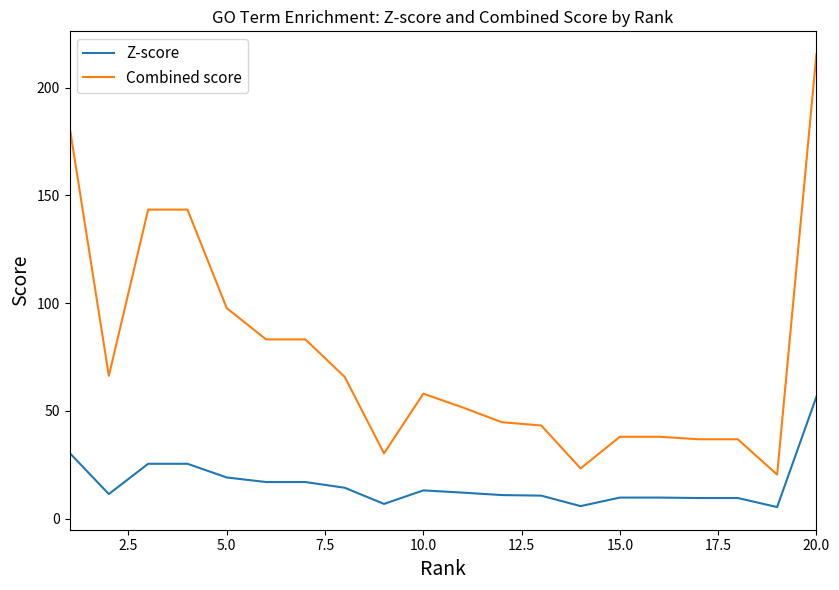

Which series has the largest total across all categories?

Combined score